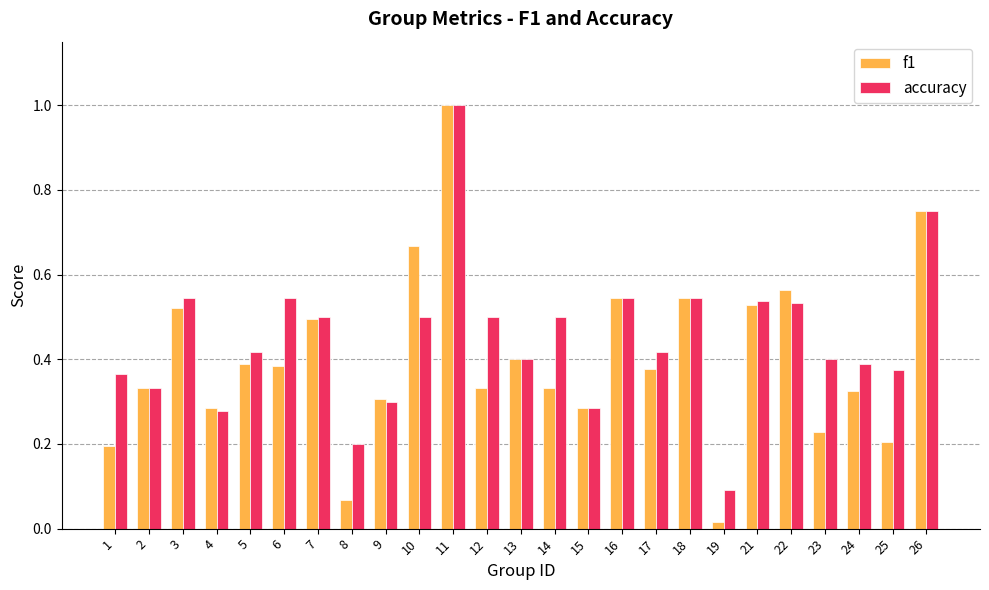

What is the sum of all f1 values?

10.1